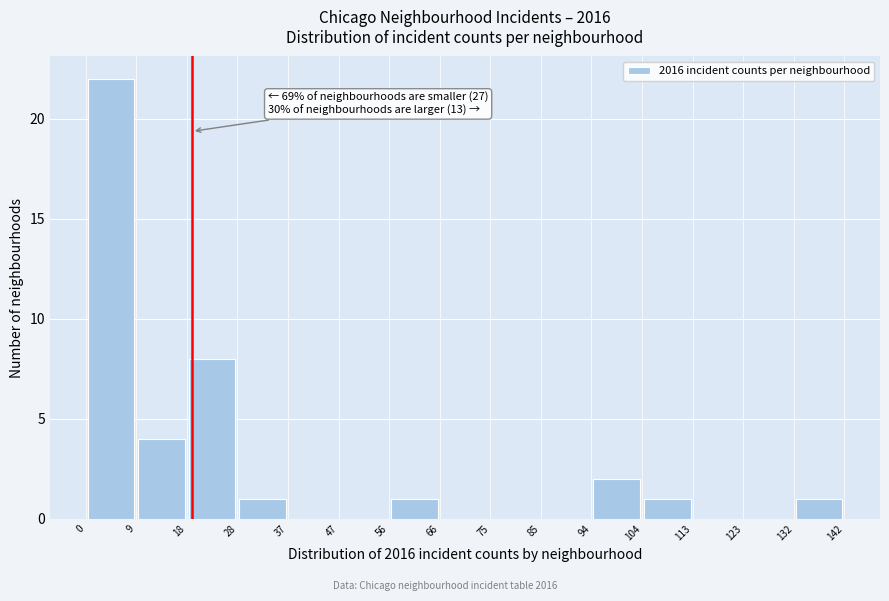

Over which range of the x-axis is the bar tallest?

0 to 9